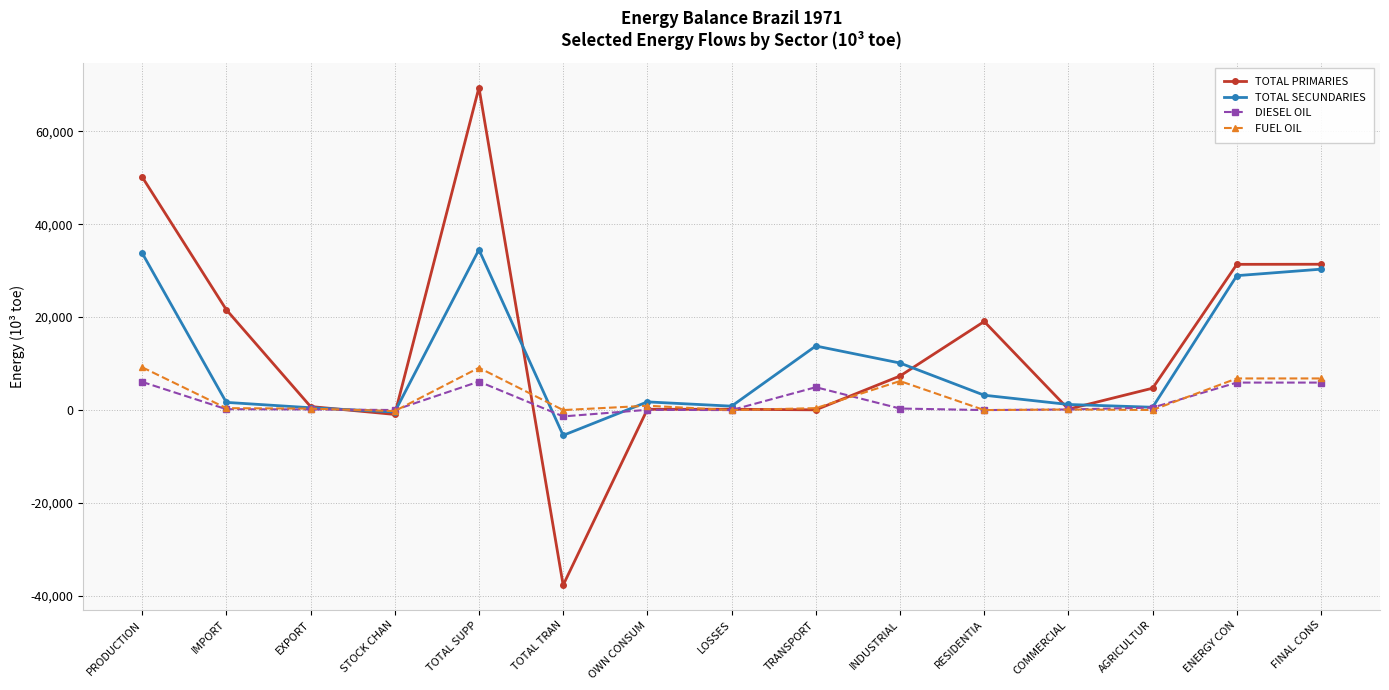

What is the value of the DIESEL OIL point at the 14th from the left?

5914.7